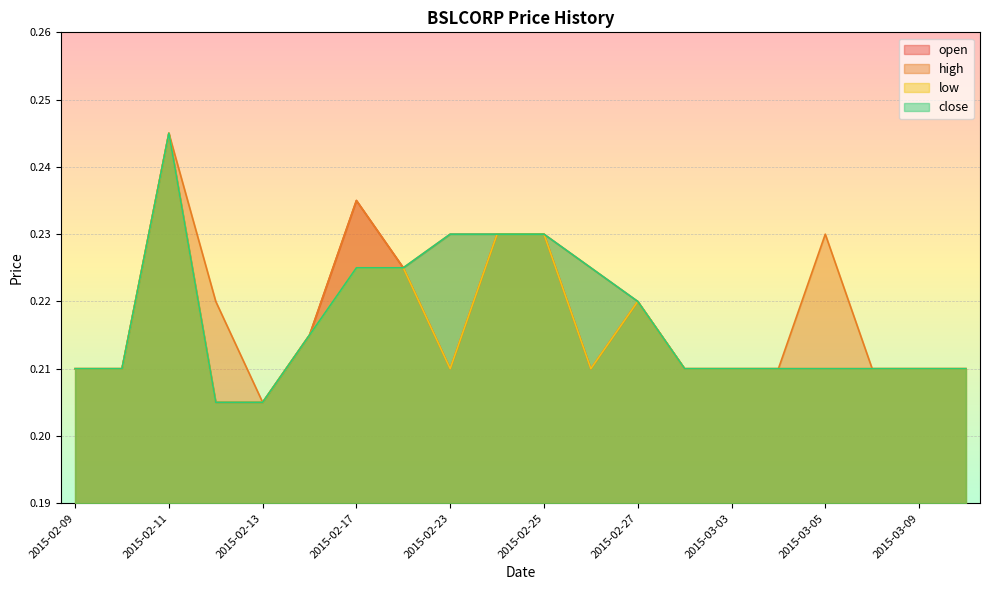

Count the open values in the range 0 to 1.

20